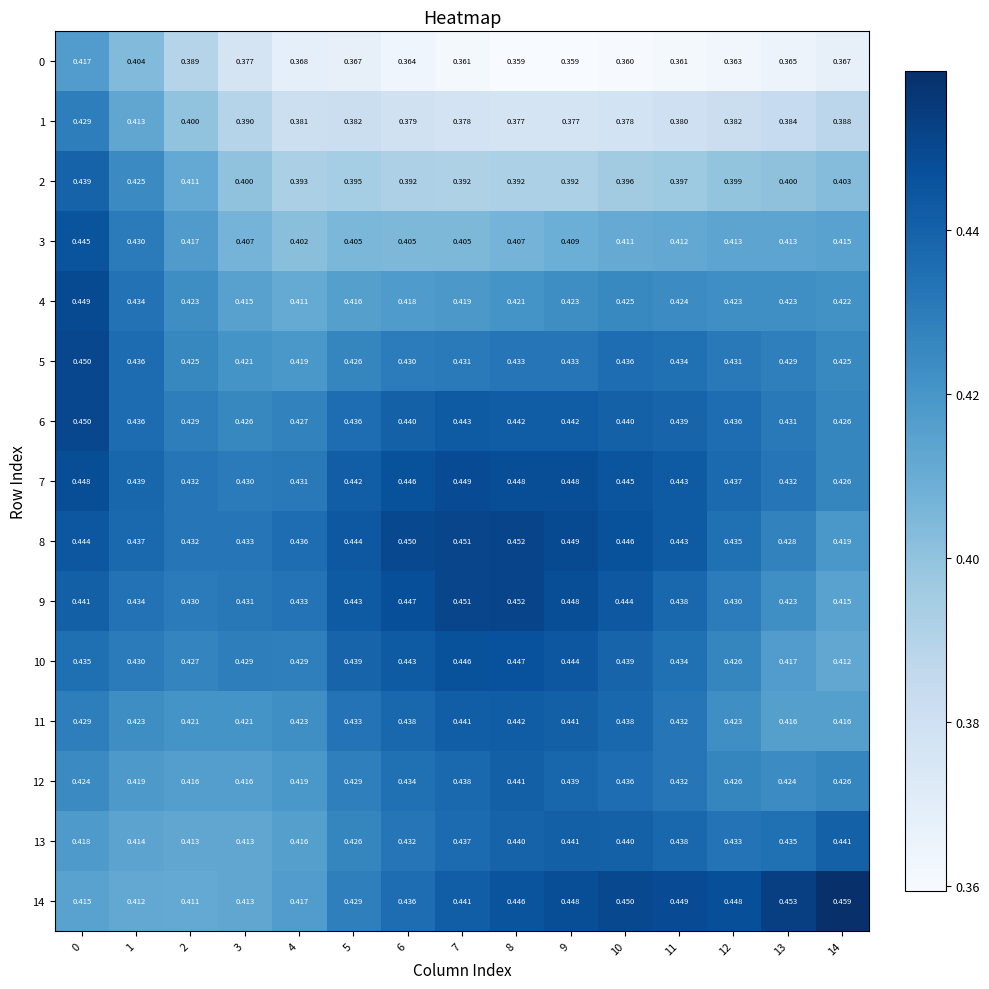

At how many categories does at least one series exceed 0?

15